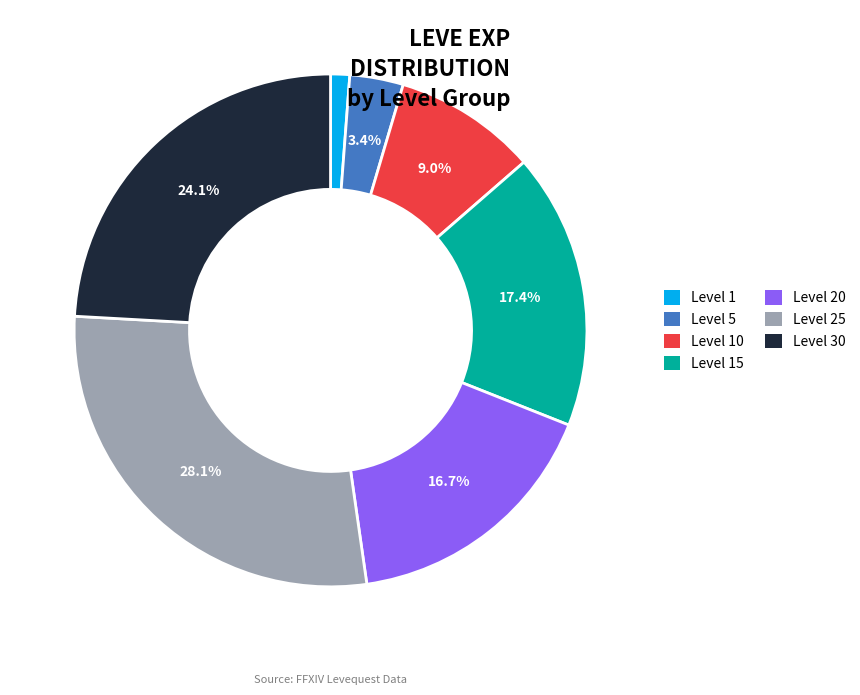

Which category has the biggest portion of the pie?

Level 25